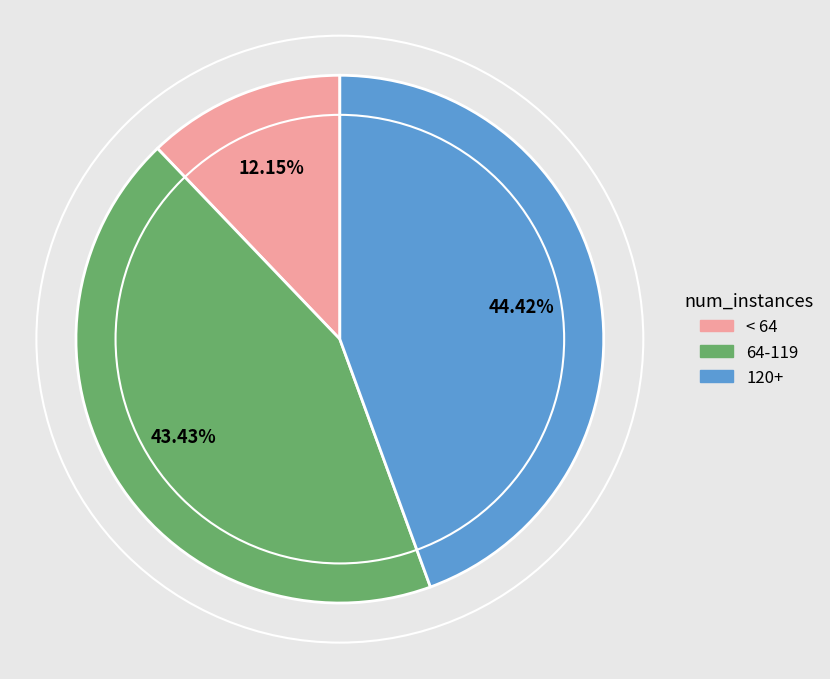

How many segments does this pie chart have?

3